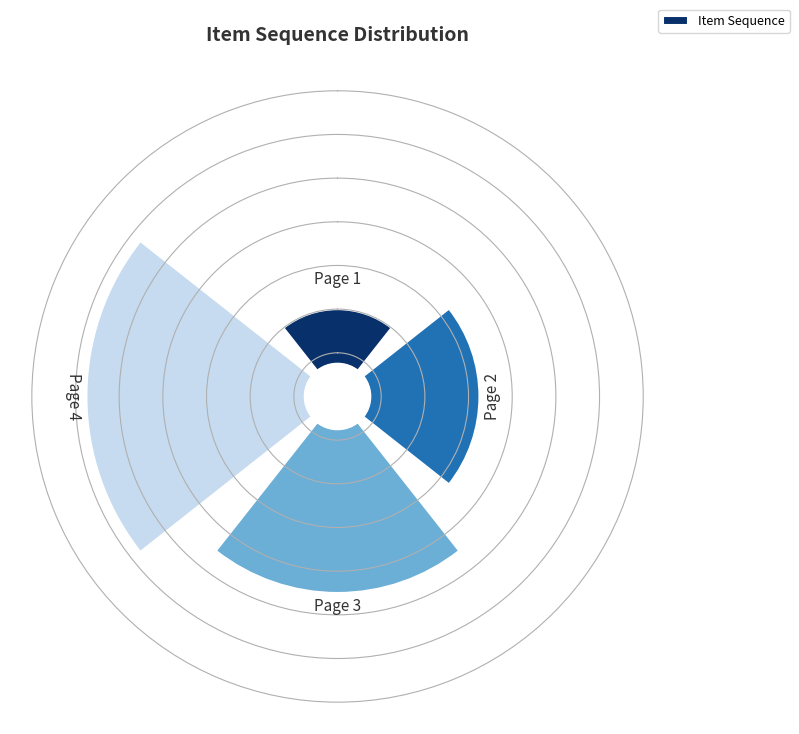

To the nearest percent, what is the average slice percentage?

25%